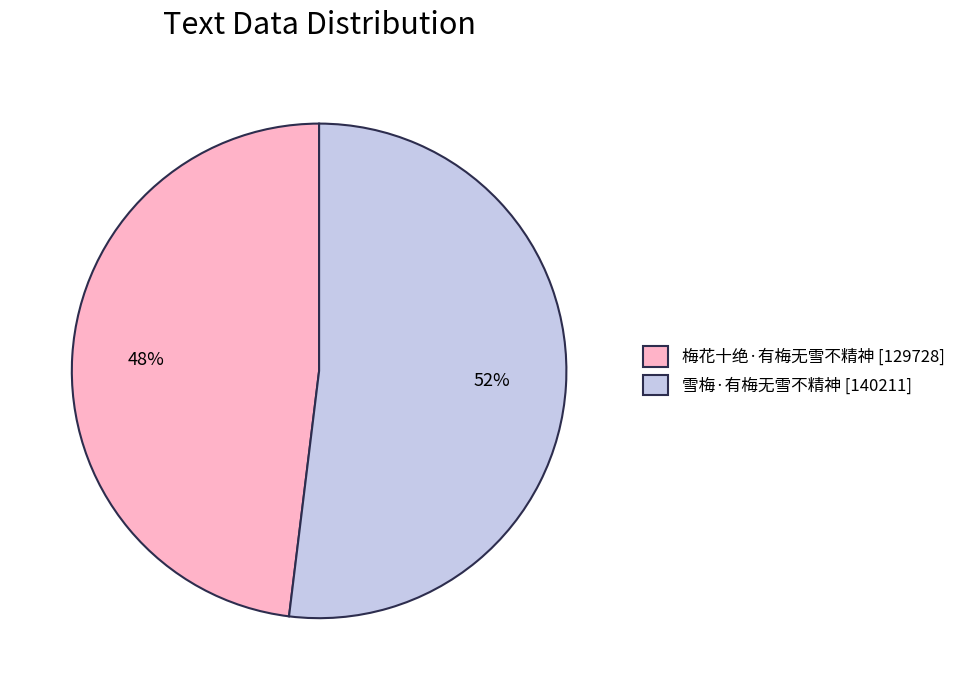

How many slices are in this pie chart?

2